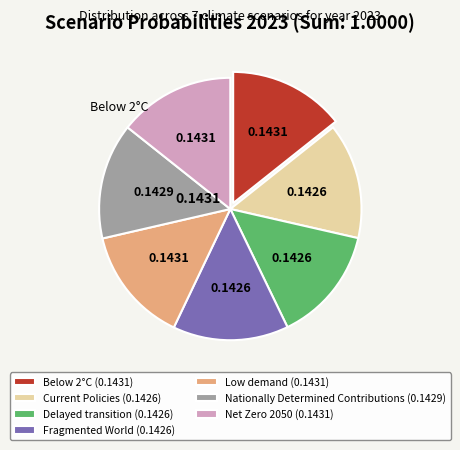

Does any single category account for the majority?

No